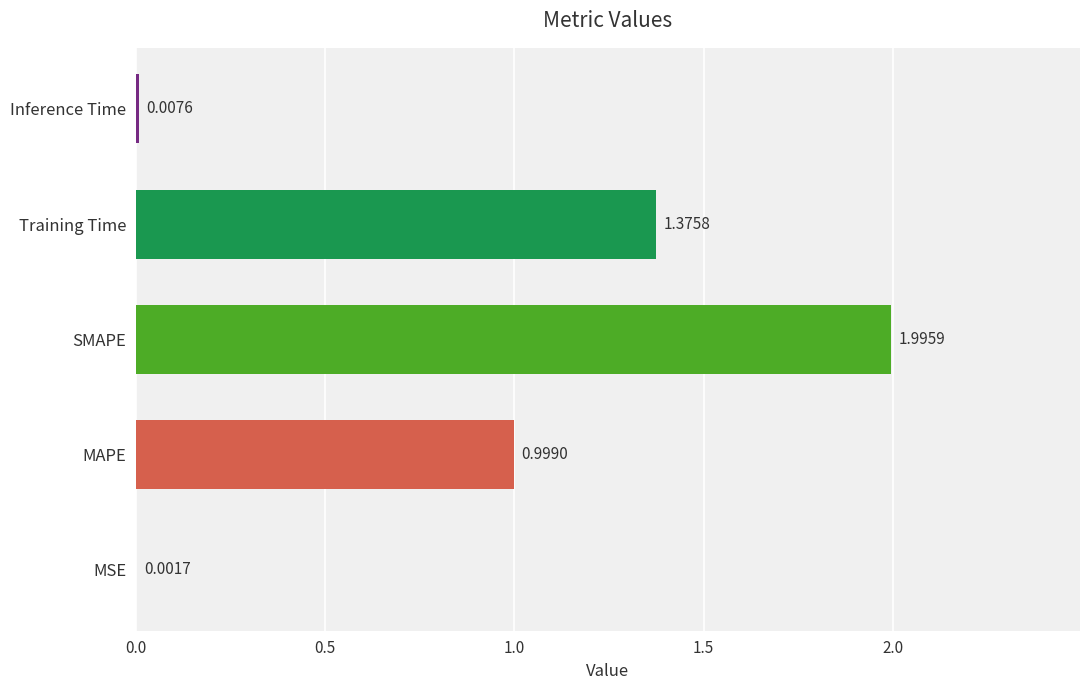

Which has a higher value, MAPE or SMAPE?

SMAPE